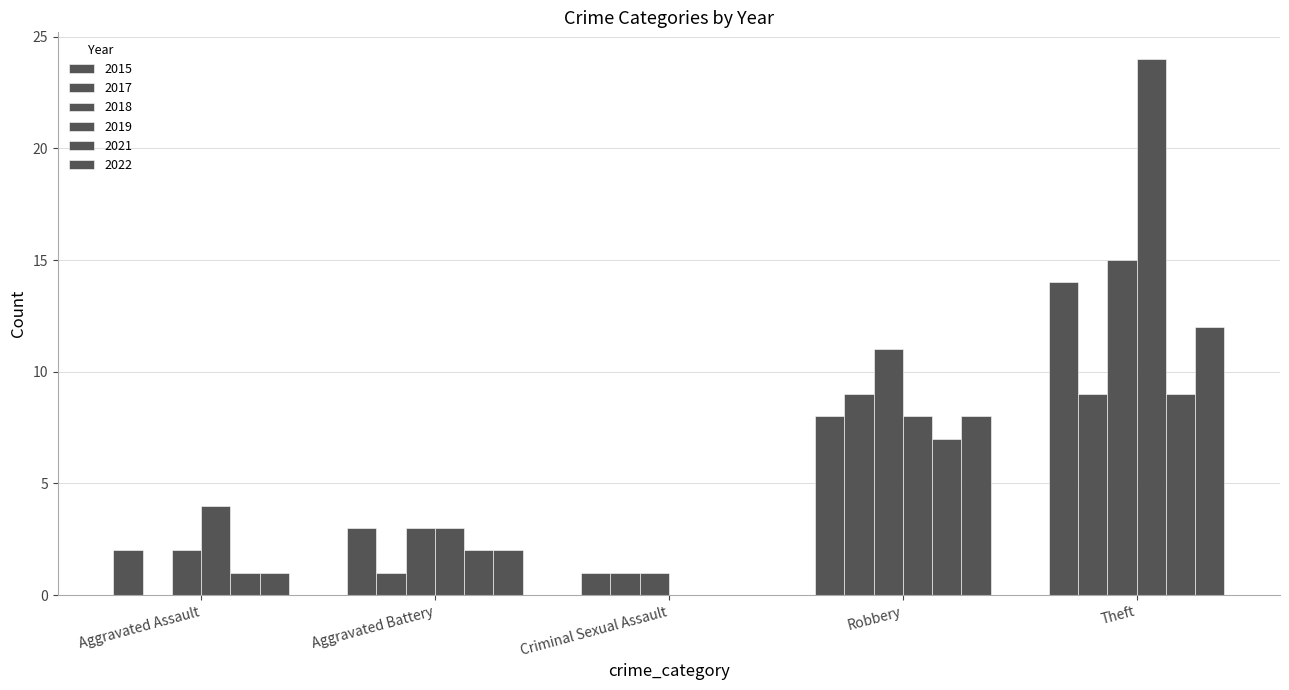

What is the value of the 2019 bar at the 1st from the left?

4